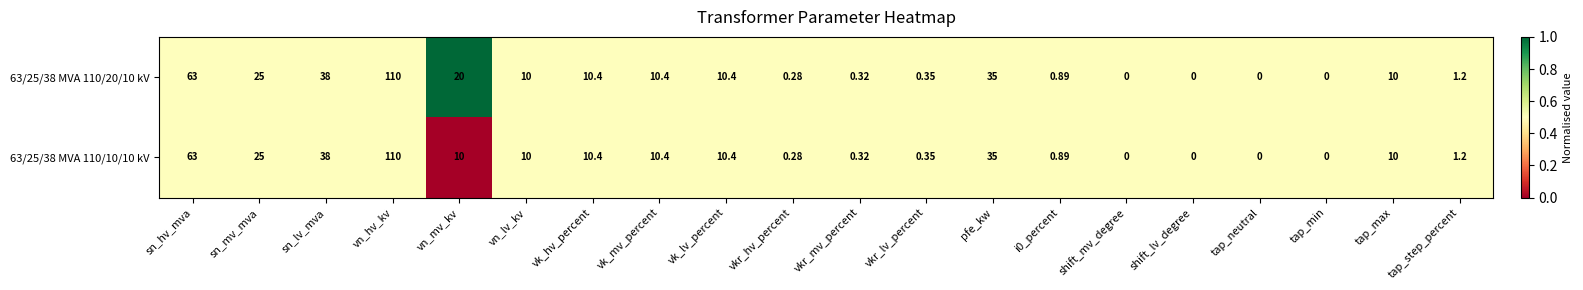

Which category has the highest value across all series?

vn_hv_kv